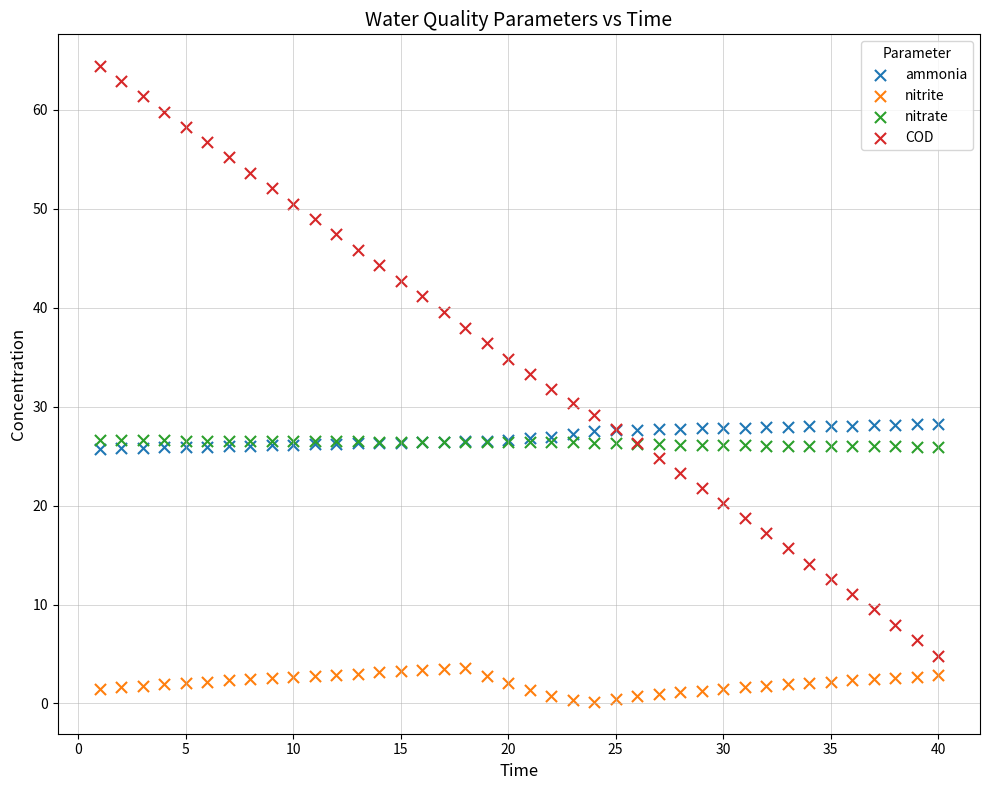

Which series reaches the minimum Y coordinate?

nitrite